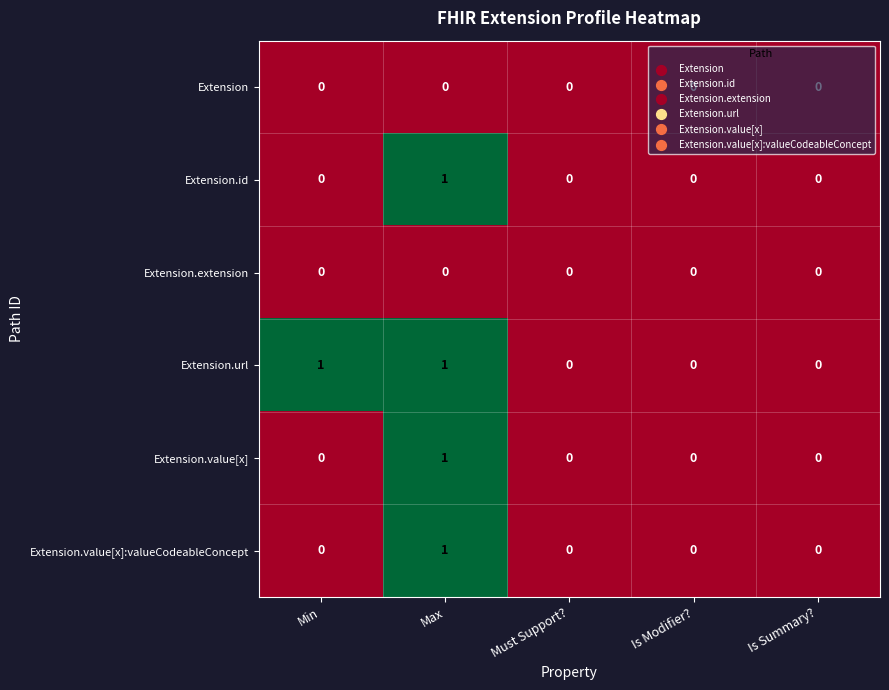

At which category is the sum across all series the highest?

Max